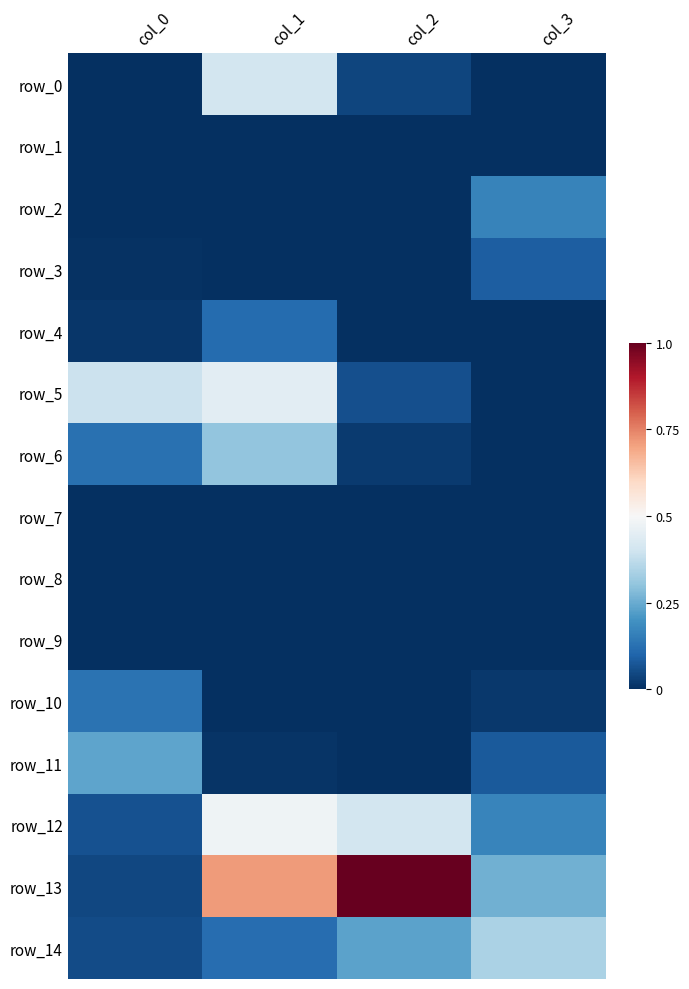

At how many categories does at least one series exceed 0?

4